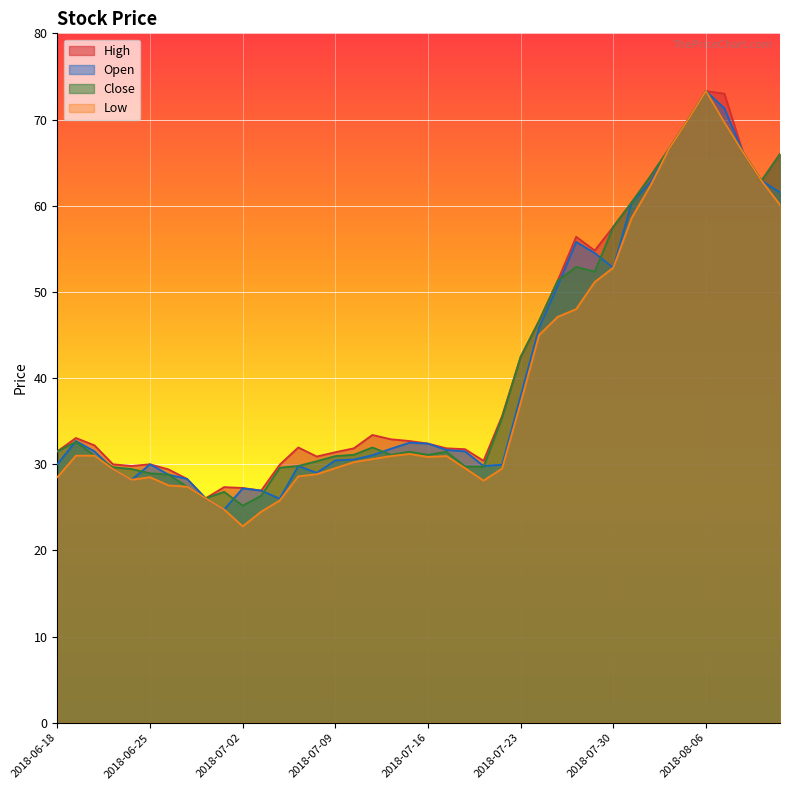

Where is the first local maximum for Close?

2018-06-19